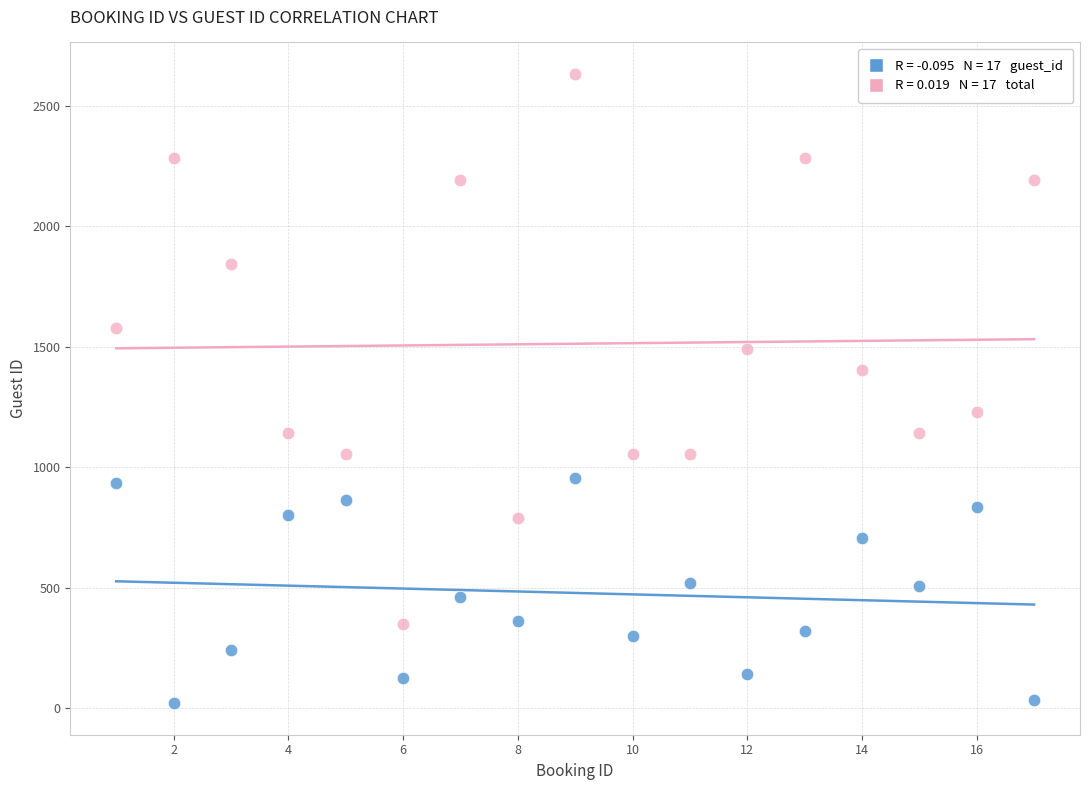

Across all data points, what is the range of Y values (max minus min)?

2612.5